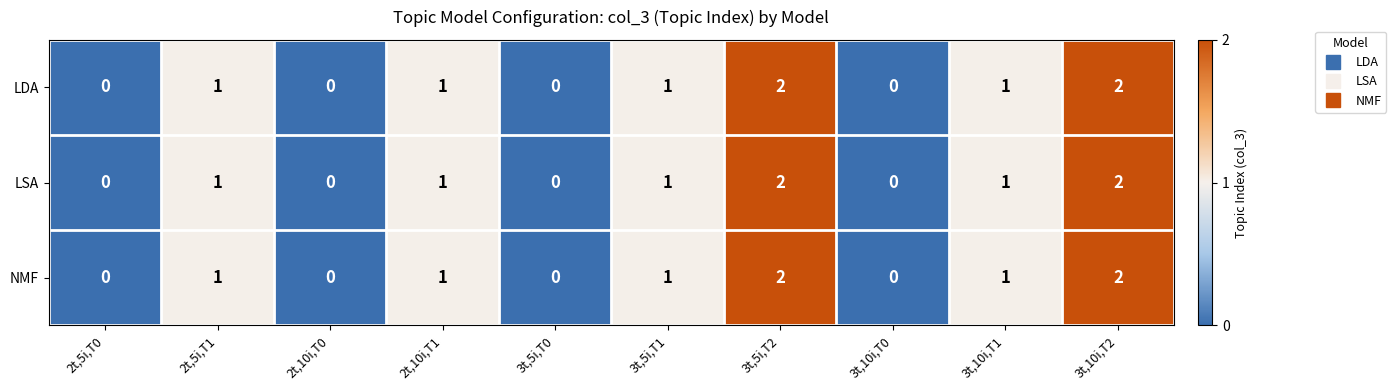

The LSA series shows -1 at 2t,10i,T0. True or false?

False